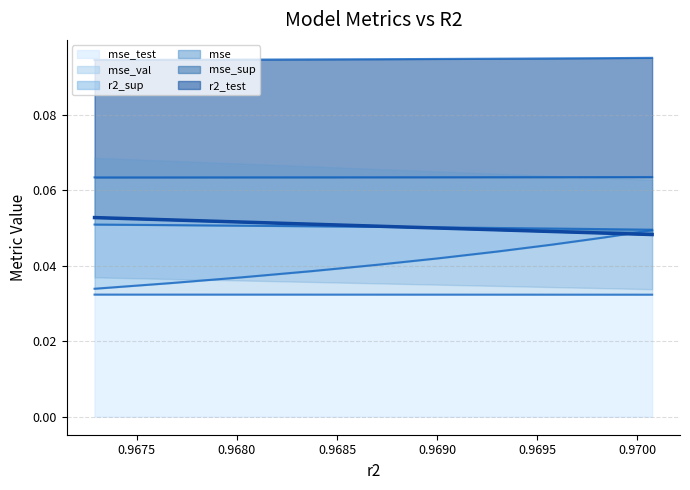

Does the chart have visible grid lines?

Yes